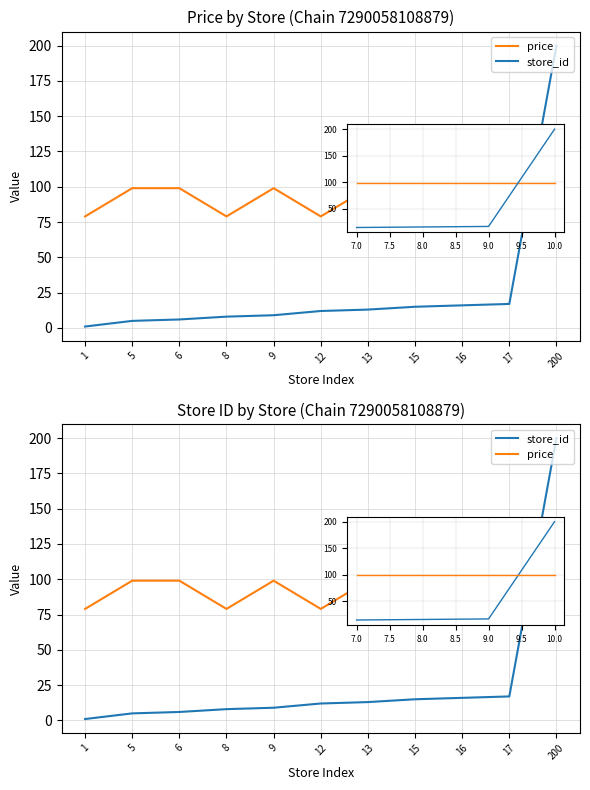

What are all the series names shown in the legend?

price, store_id